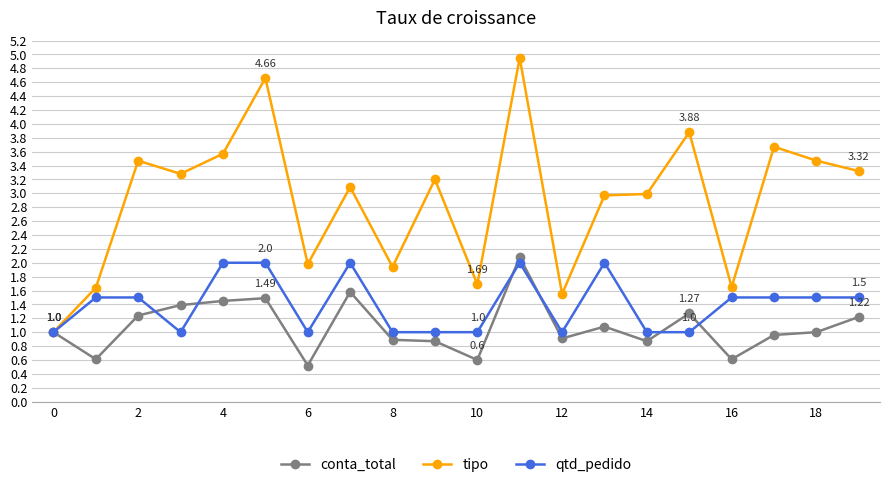

Which series has the largest total across all categories?

tipo